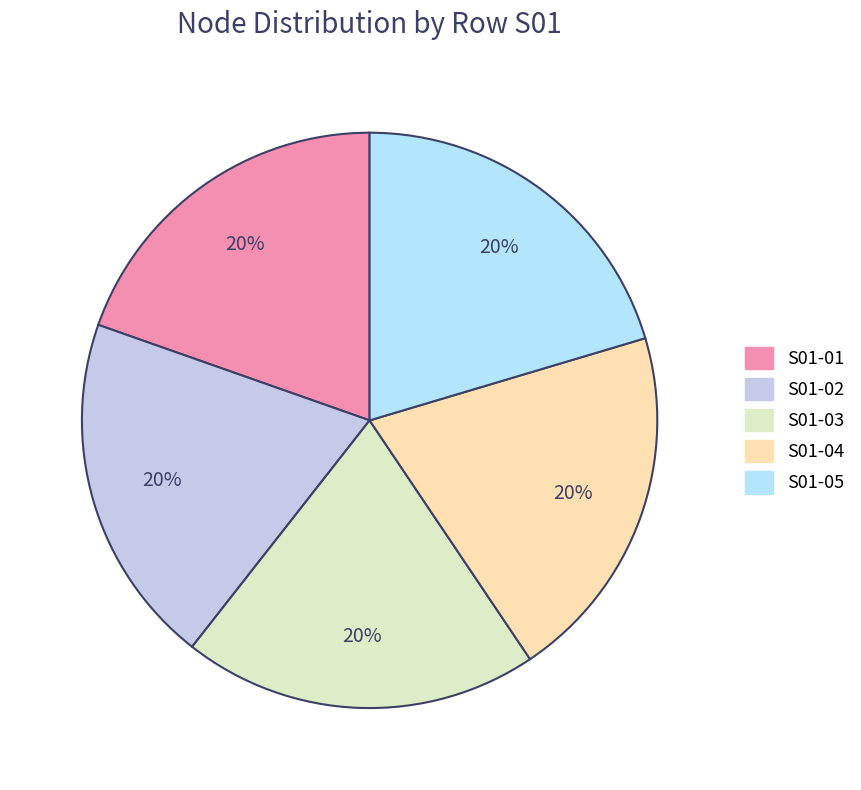

Rank the categories by value from highest to lowest.

S01-05, S01-04, S01-03, S01-02, S01-01